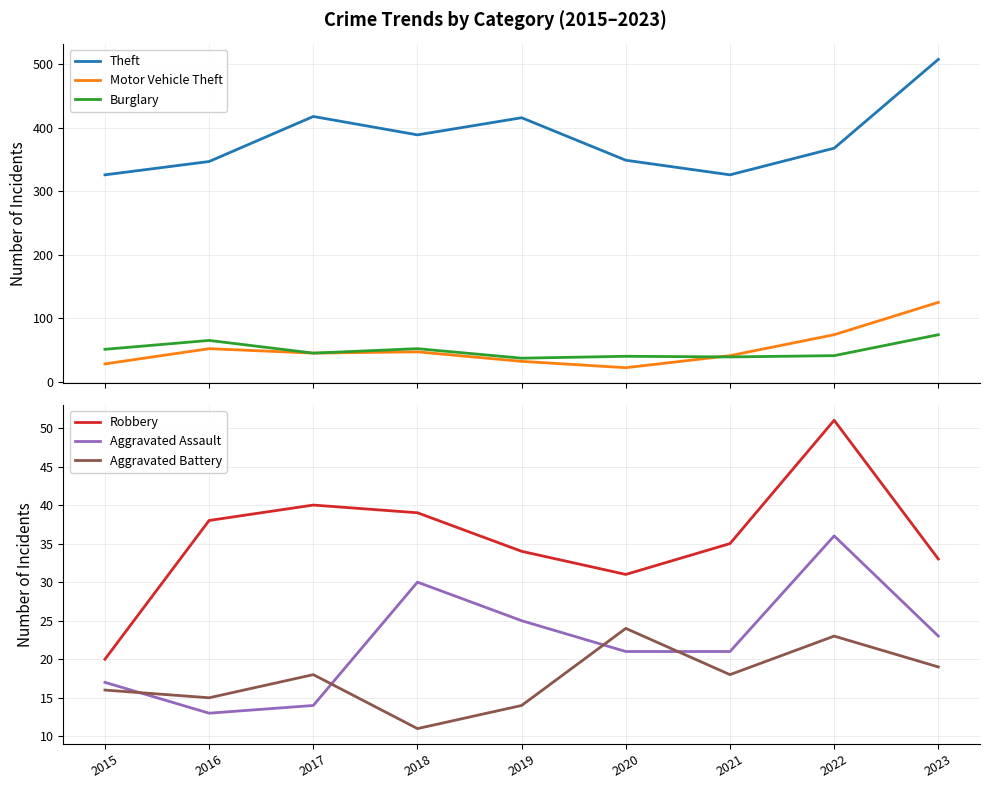

The Aggravated Battery series shows 19 at 2023. True or false?

True